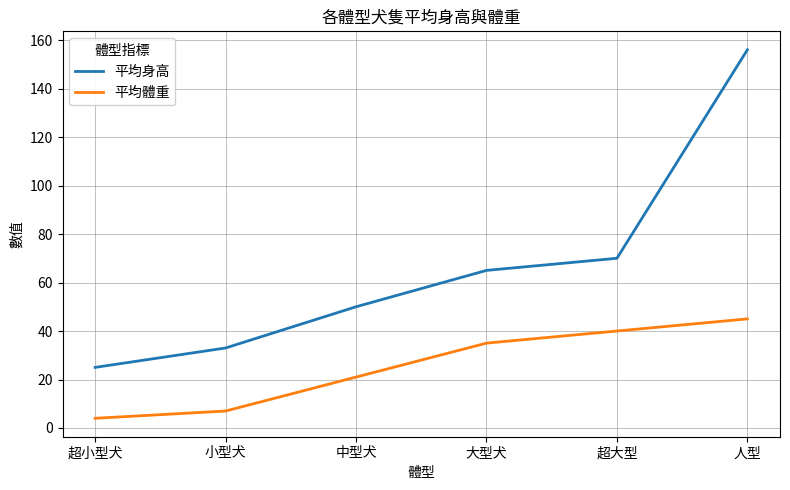

True or false: 平均體重 has more than 2 points higher than both neighbors.

False